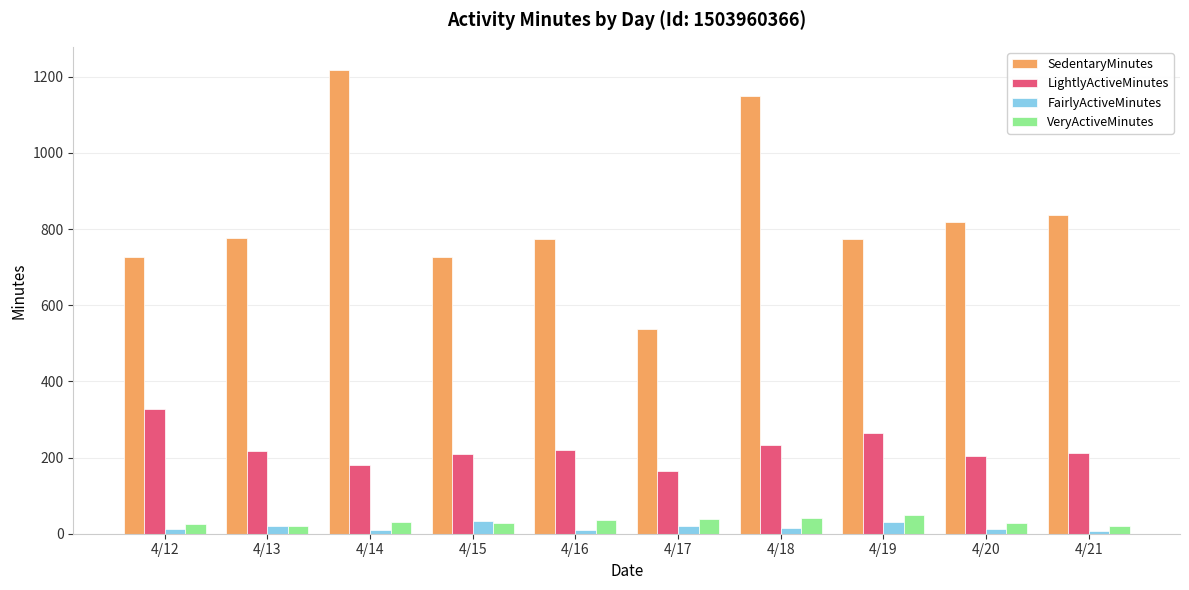

What is the maximum value shown in the chart?

1218